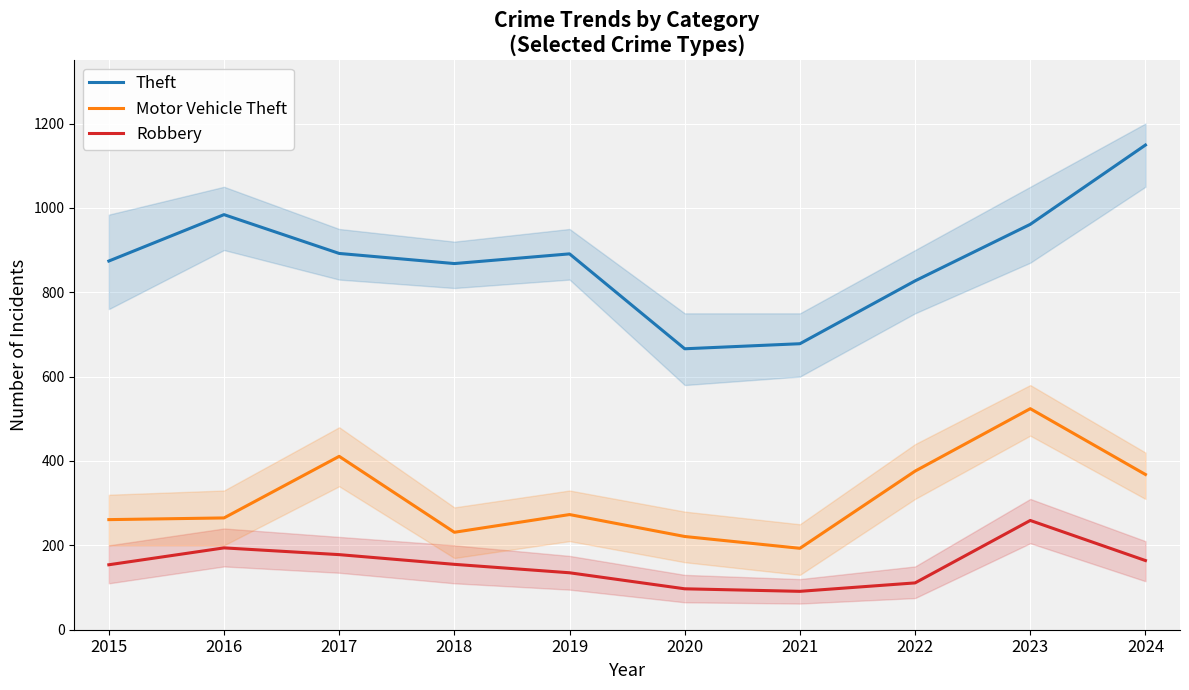

Is the value of Theft at 2019 greater than the value of Robbery at 2015?

Yes